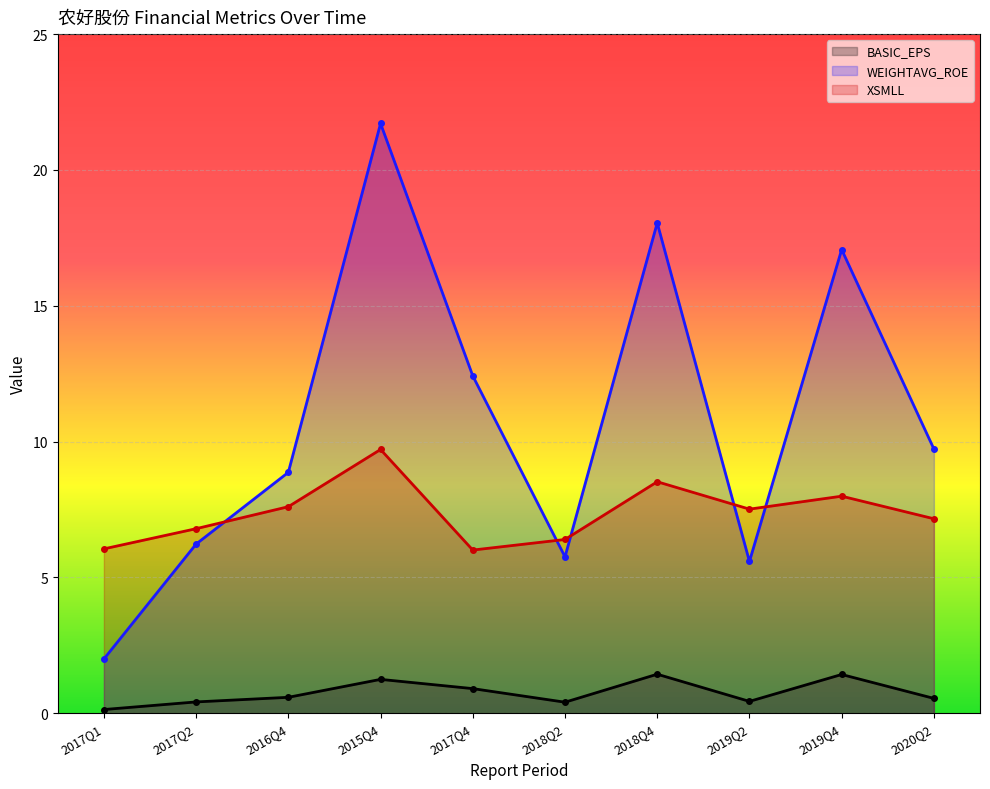

How many lines are shown in the chart?

3